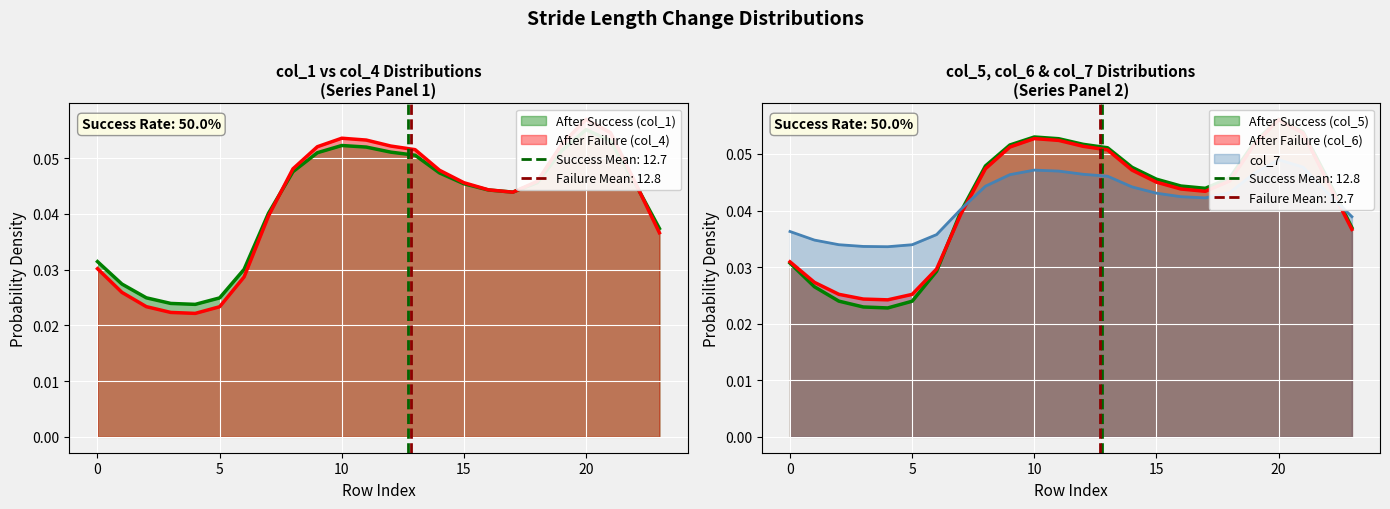

True or false: col_7 and col_1 cross at least once.

True